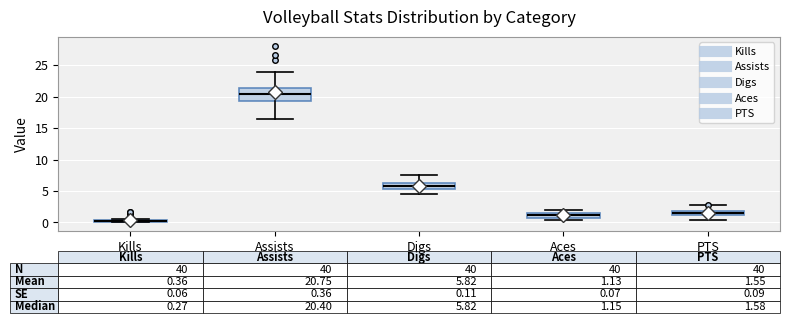

Comparing the boxes themselves (not the whiskers), which one is the tallest?

Assists